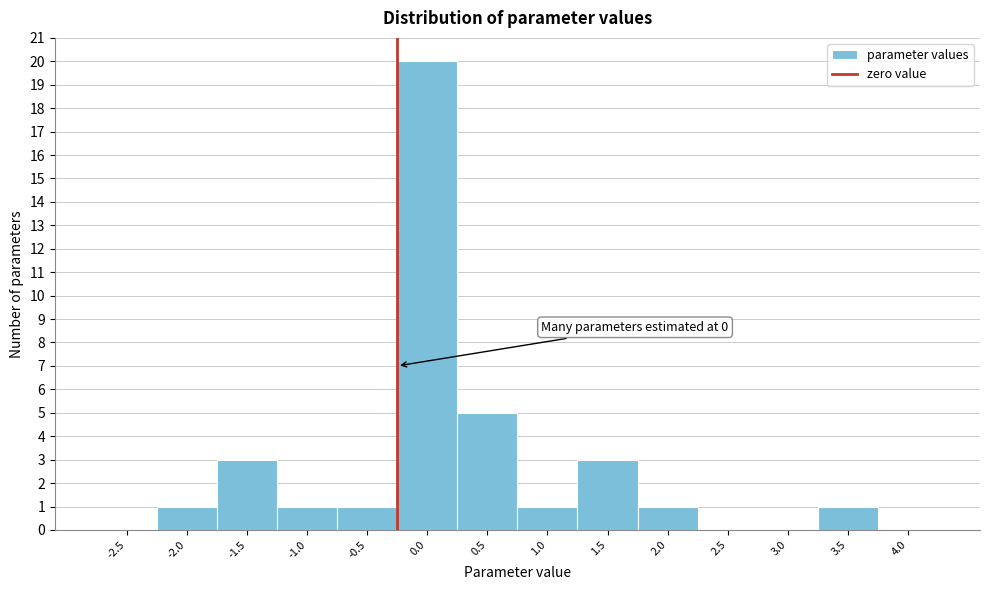

Reading left to right, what are all the values shown in this chart?

-2.5=0	-2.0=1	-1.5=3	-1.0=1	-0.5=1	0.0=20	0.5=5	1.0=1	1.5=3	2.0=1	2.5=0	3.0=0	3.5=1	4.0=0